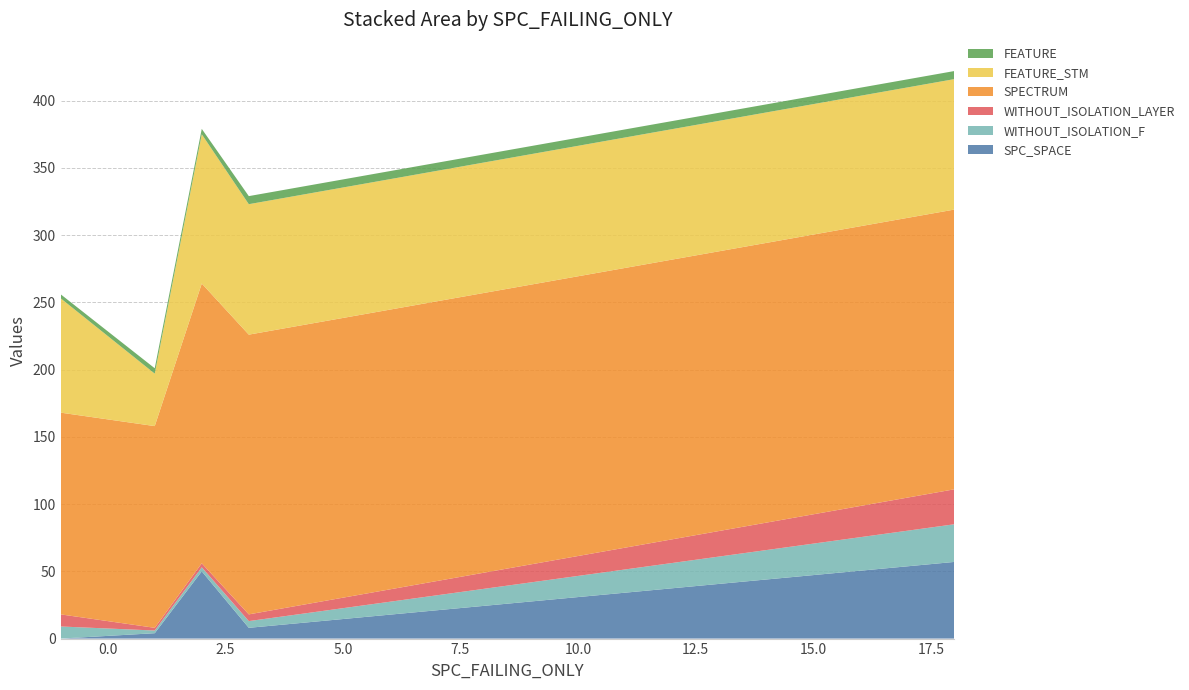

Reading left to right, extract all data points from this chart.

SPC_SPACE: -1=0	1=4	2=50	3=8	18=57
WITHOUT_ISOLATION_F: -1=9	1=2	2=3	3=5	18=28
WITHOUT_ISOLATION_LAYER: -1=9	1=2	2=3	3=5	18=26
SPECTRUM: -1=150	1=150	2=208	3=208	18=208
FEATURE_STM: -1=85	1=39	2=111	3=97	18=97
FEATURE: -1=3	1=4	2=4	3=6	18=6